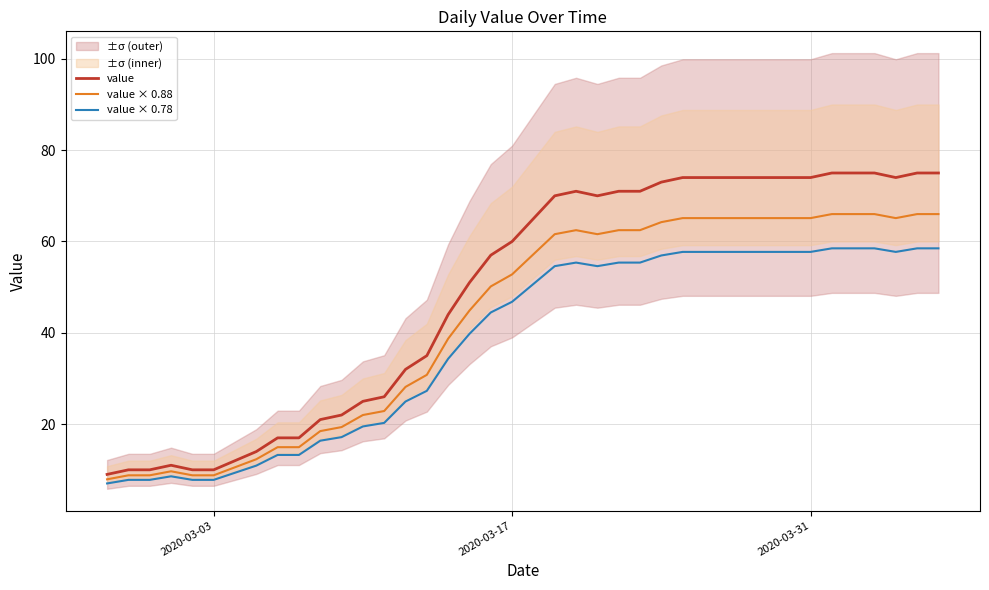

True or false: value × 0.88 has a value of 65.1 at 2020-03-31.

True